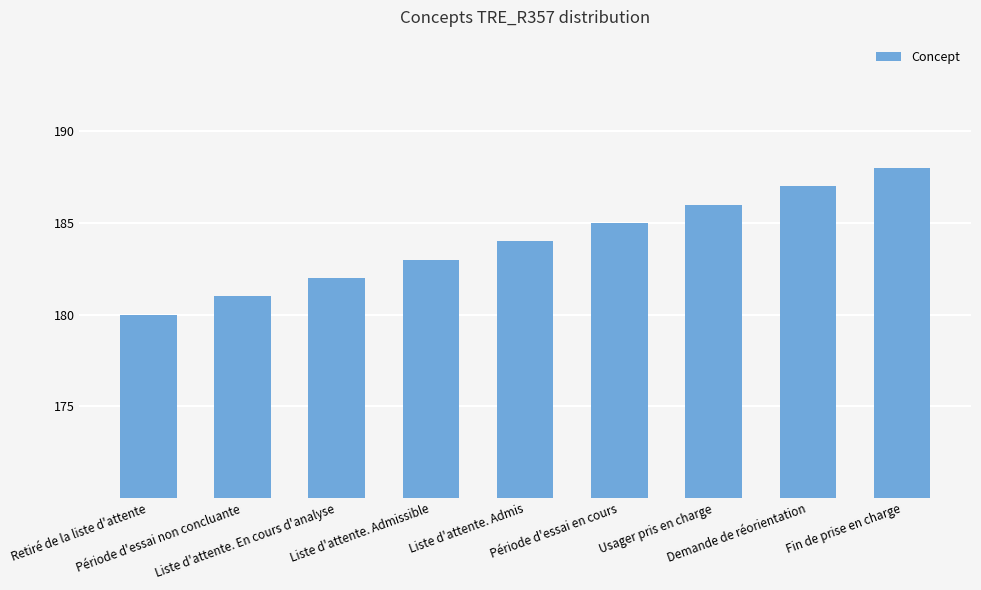

Reading left to right, list all the values displayed in this chart.

180	181	182	183	184	185	186	187	188